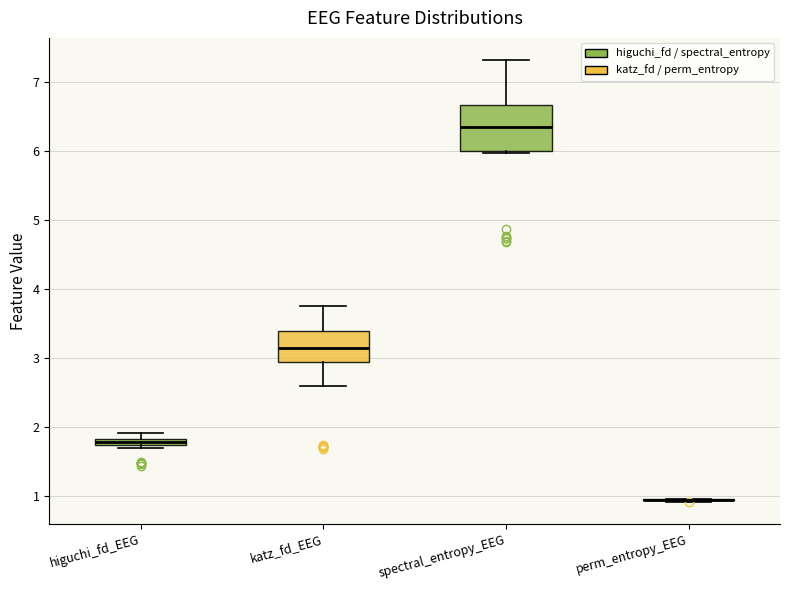

Which box is the tallest, from its lower edge to its upper edge?

spectral_entropy_EEG